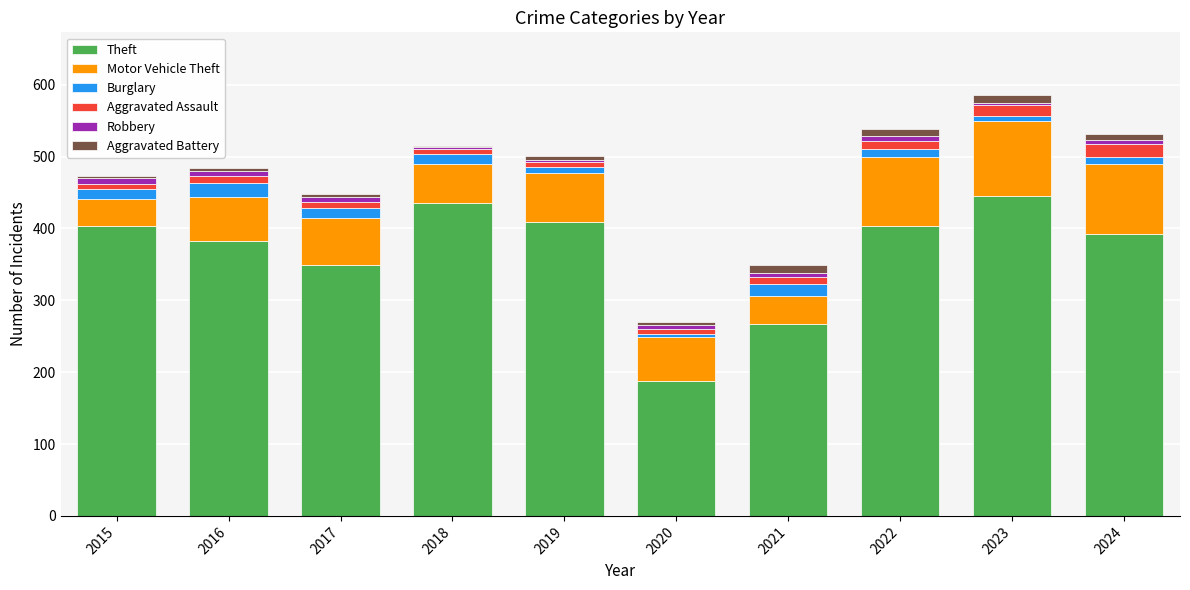

The value of Theft at 2023 is 445. True or false?

True